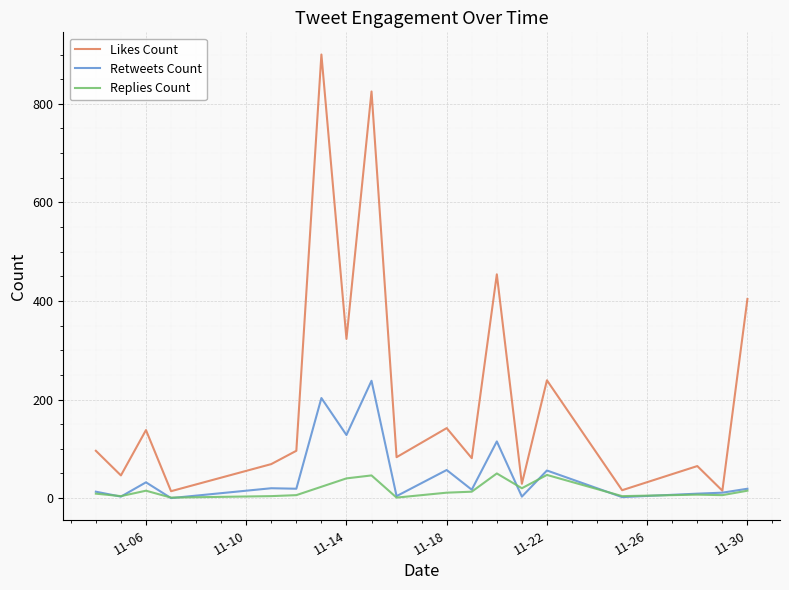

List the series in order of their overall mean, highest first.

Likes Count, Retweets Count, Replies Count